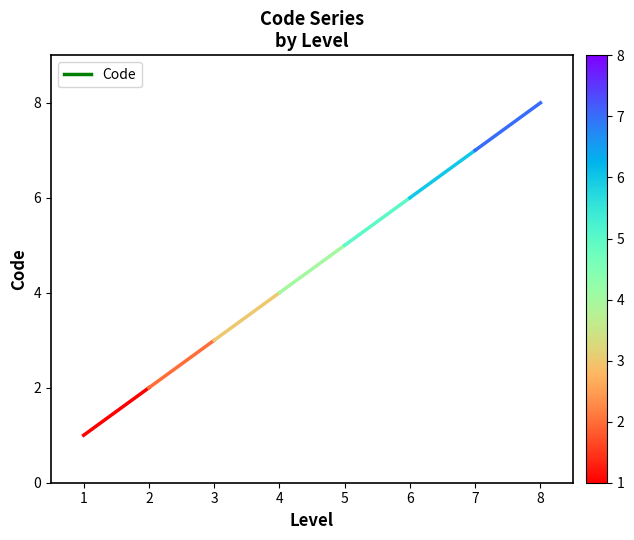

What value does the data have at 2?

2